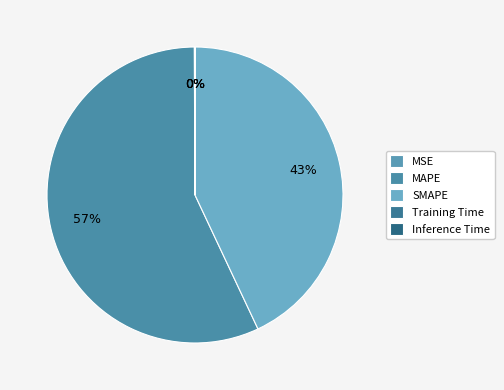

To the nearest percent, what is the difference between the Inference Time and SMAPE slice percentages?

43%